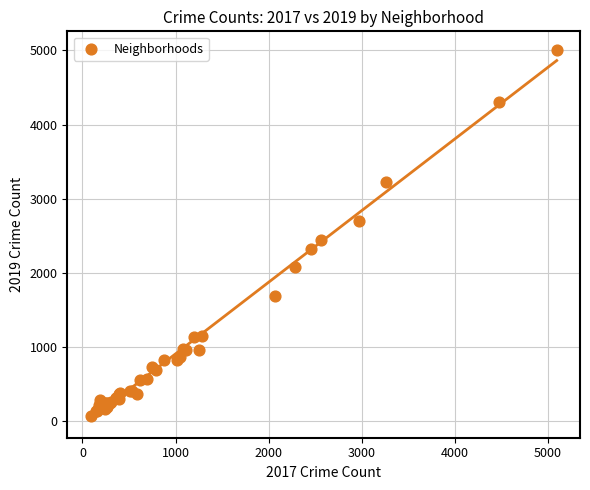

What Y value in the scatter plot is closest to 2542?

2441